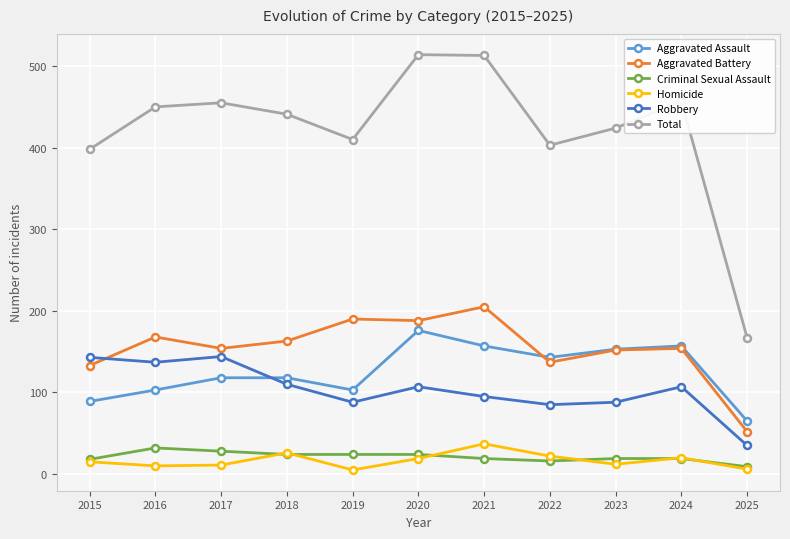

What is the value of the Robbery point at the 2nd from the left?

137